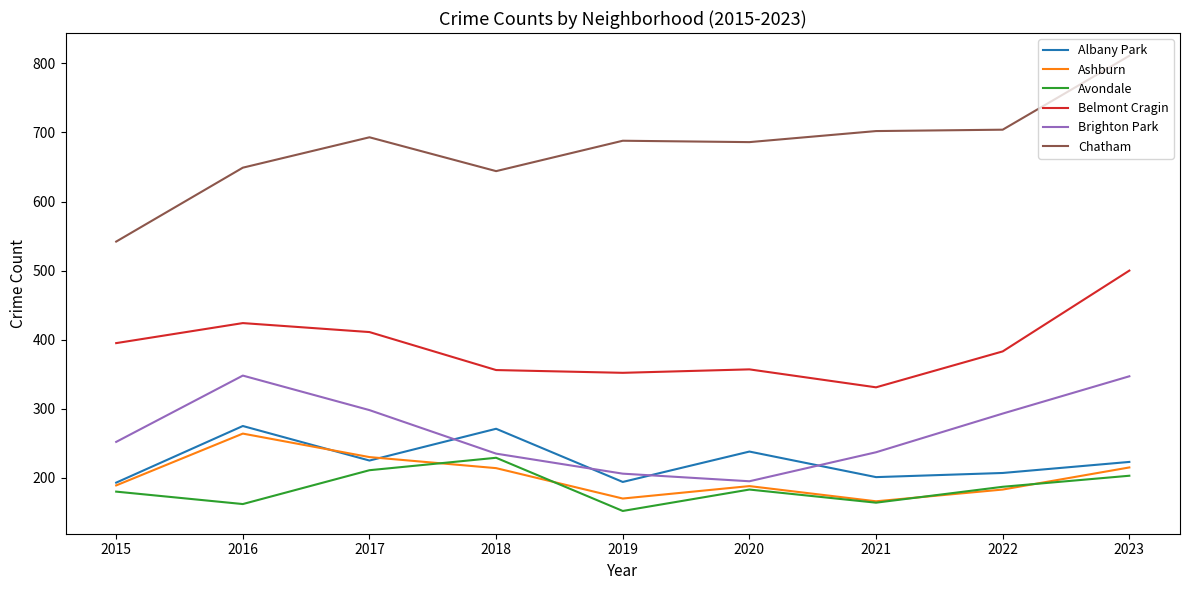

At which category does the chart reach its minimum across all series?

2019